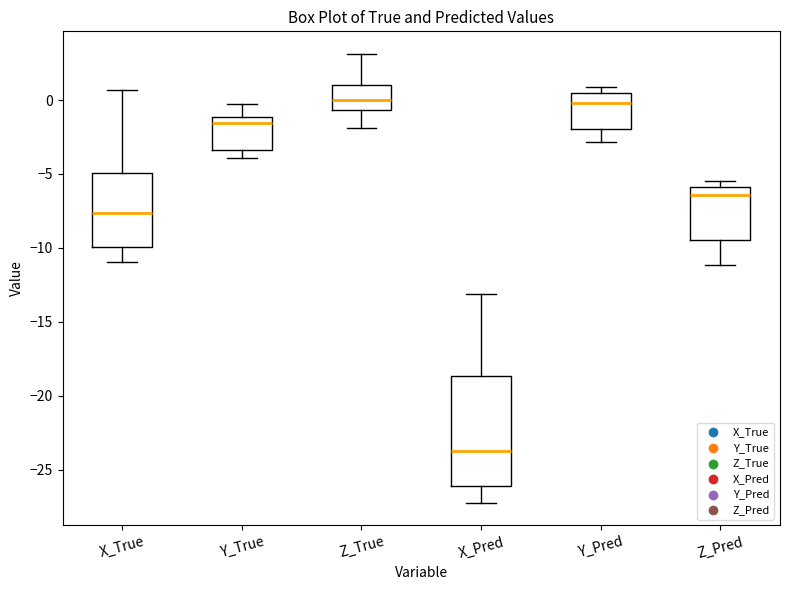

Reading left to right, transcribe this box plot: for each box, give where its median line is, the range the box spans, and where its two whiskers end, as read against the y-axis. The values are not printed on the chart, so give them approximately, as read against the axis.

X_True: median -7.5, box -10.0 to -5.0, whiskers -11.0 to 0.5
Y_True: median -1.5, box -3.5 to -1.0, whiskers -4.0 to 0.0
Z_True: median 0.0, box -0.5 to 1.0, whiskers -2.0 to 3.0
X_Pred: median -23.5, box -26.0 to -18.5, whiskers -27.0 to -13.0
Y_Pred: median 0.0, box -2.0 to 0.5, whiskers -3.0 to 1.0
Z_Pred: median -6.5, box -9.5 to -6.0, whiskers -11.0 to -5.5